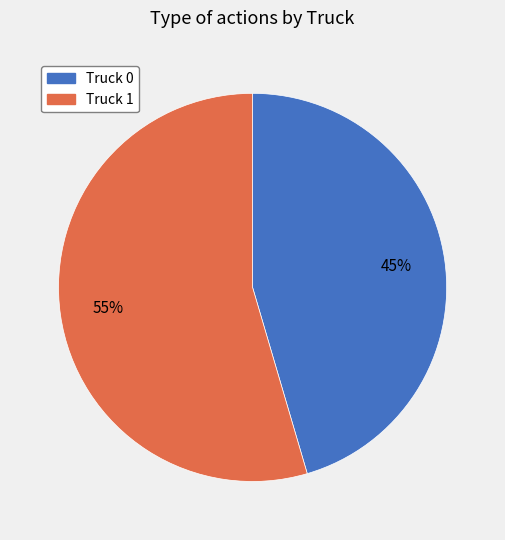

To the nearest percent, what is the combined percentage of Truck 0 and Truck 1?

100%